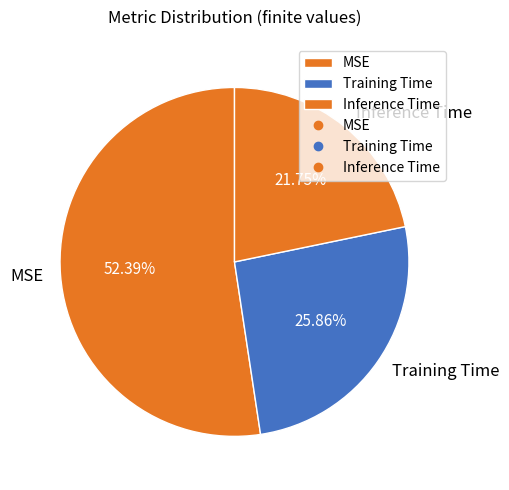

To the nearest percent, what percentage of the pie is Inference Time?

22%